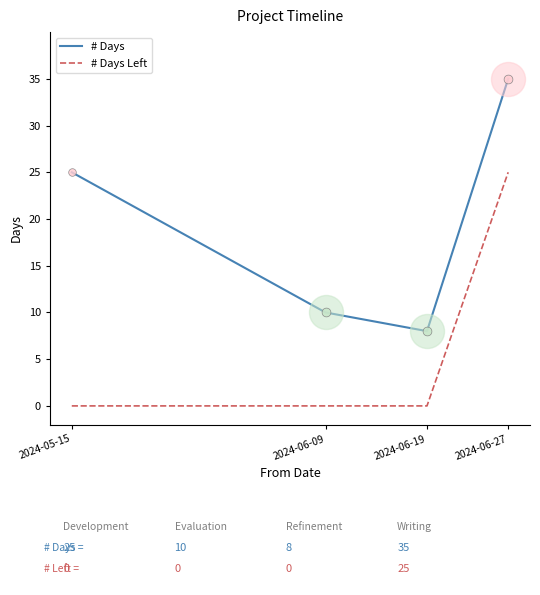

At how many categories does at least one series exceed 1?

4